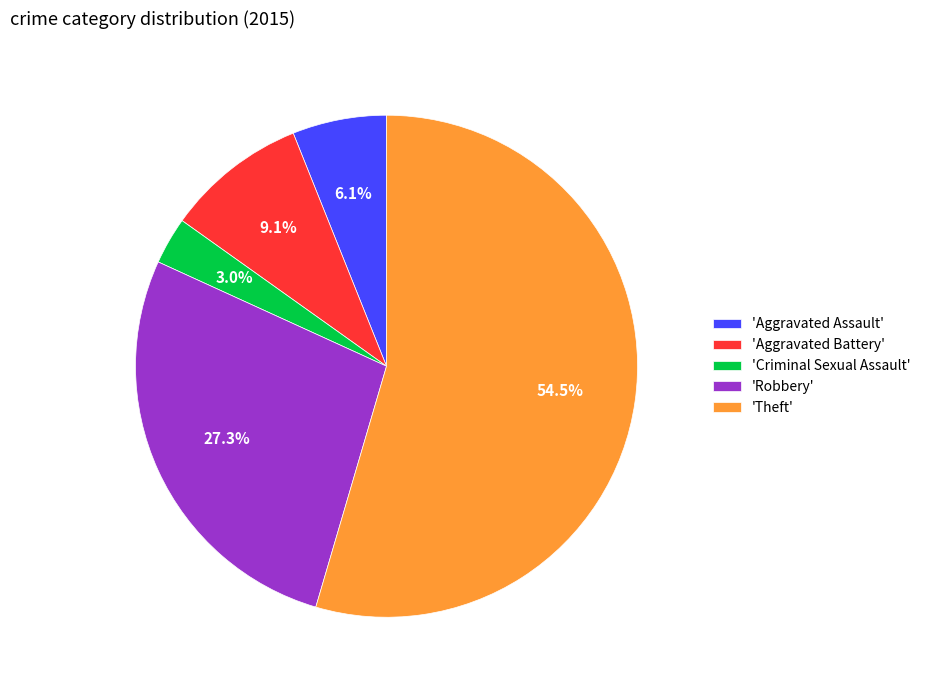

Does 'Criminal Sexual Assault' represent more than half of the total?

No